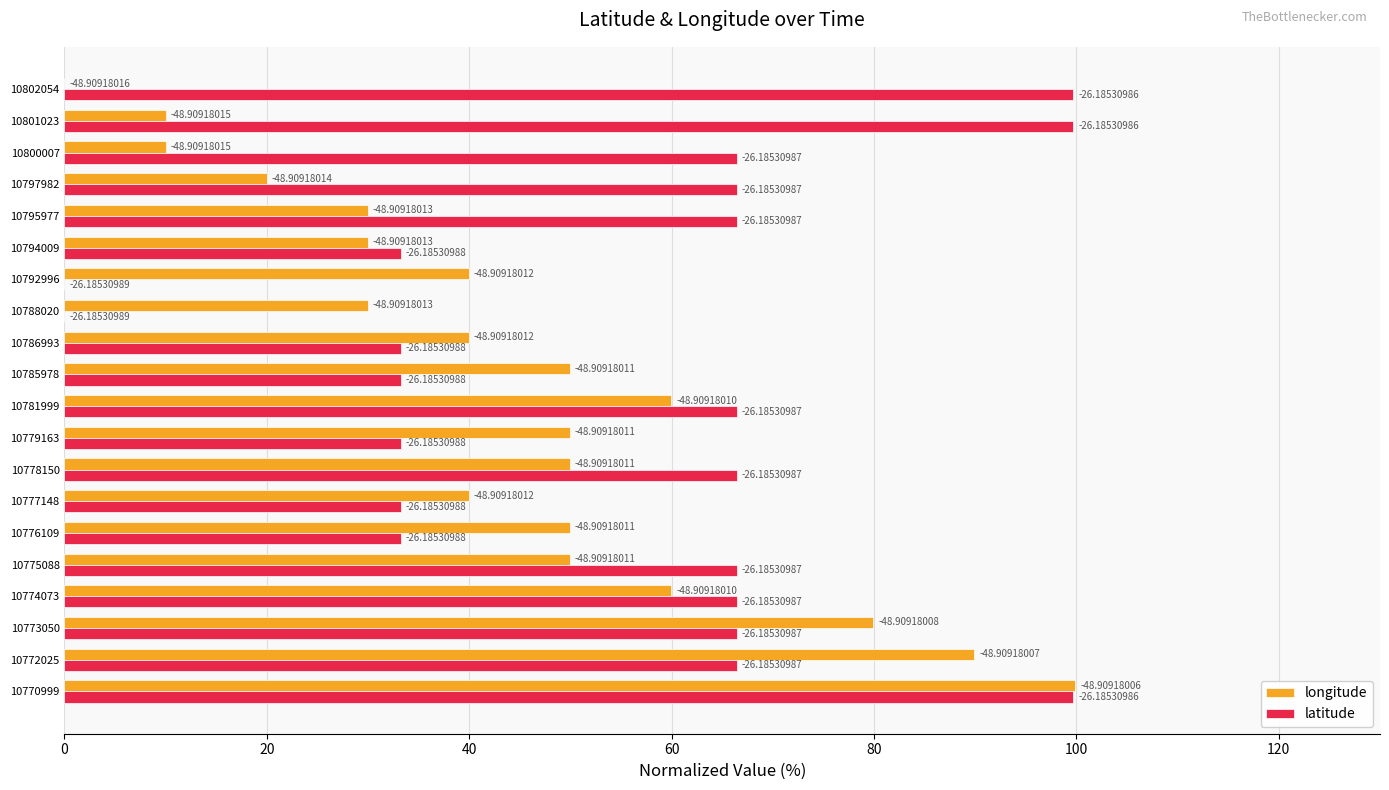

Rank the series by their average value, from highest to lowest.

latitude, longitude